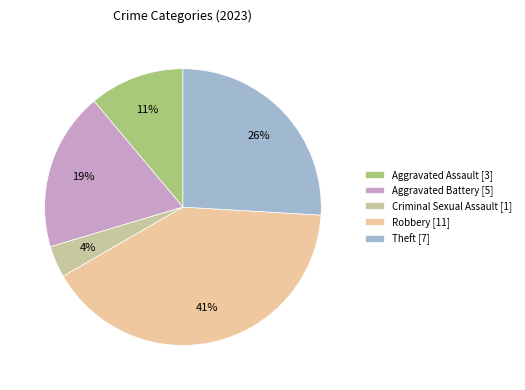

How many segments does this pie chart have?

5